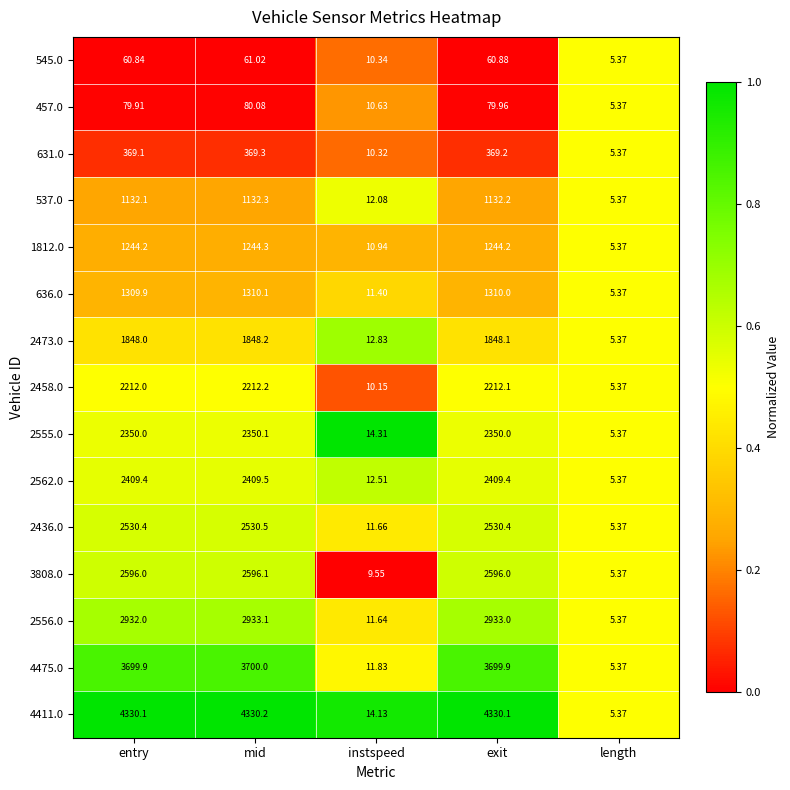

At which category is the sum across all series the highest?

mid